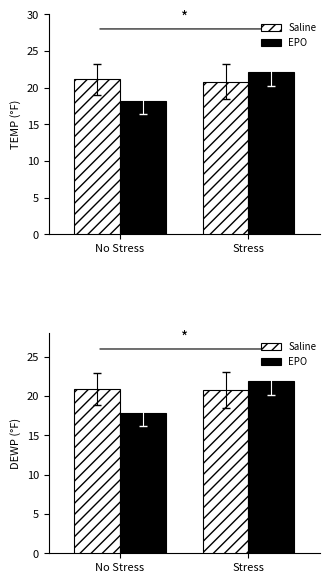

At which label does EPO reach its peak?

Stress